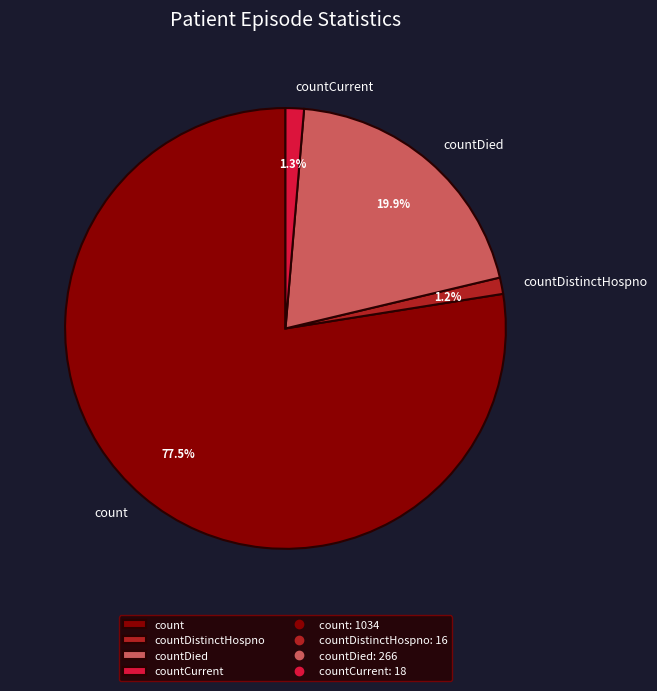

What is the largest slice in the pie chart?

count